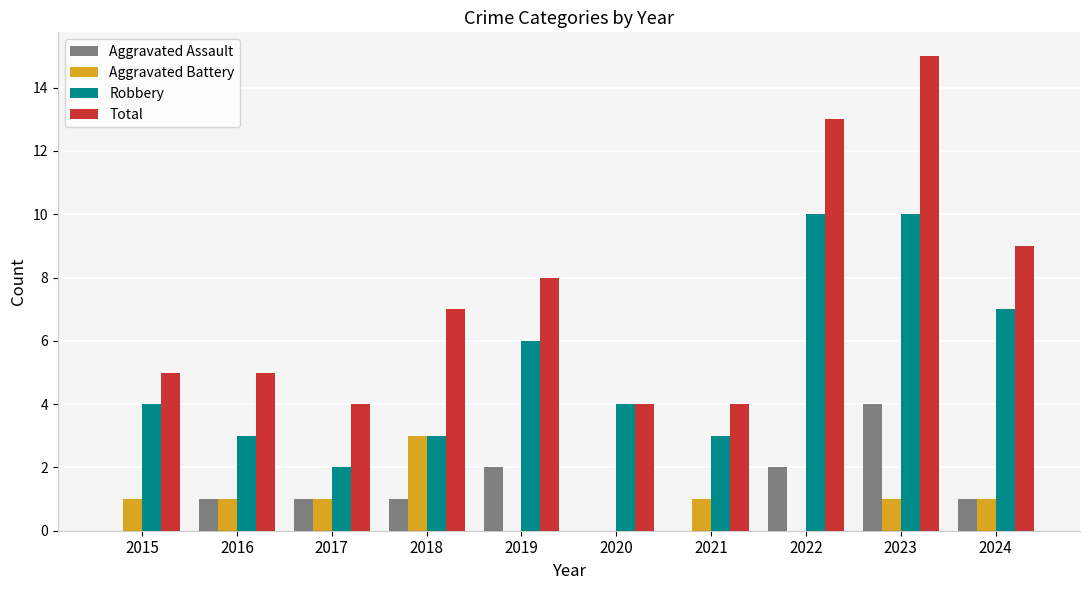

What is the approximate value of Aggravated Battery at 2018?

3